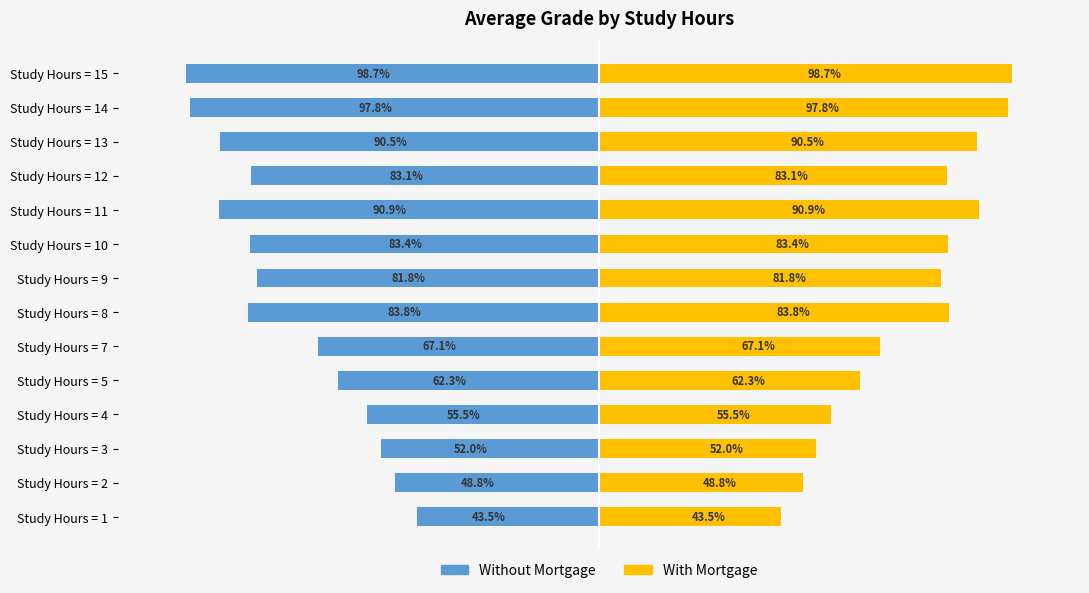

List the series in order of their overall mean, lowest first.

Without Mortgage, With Mortgage